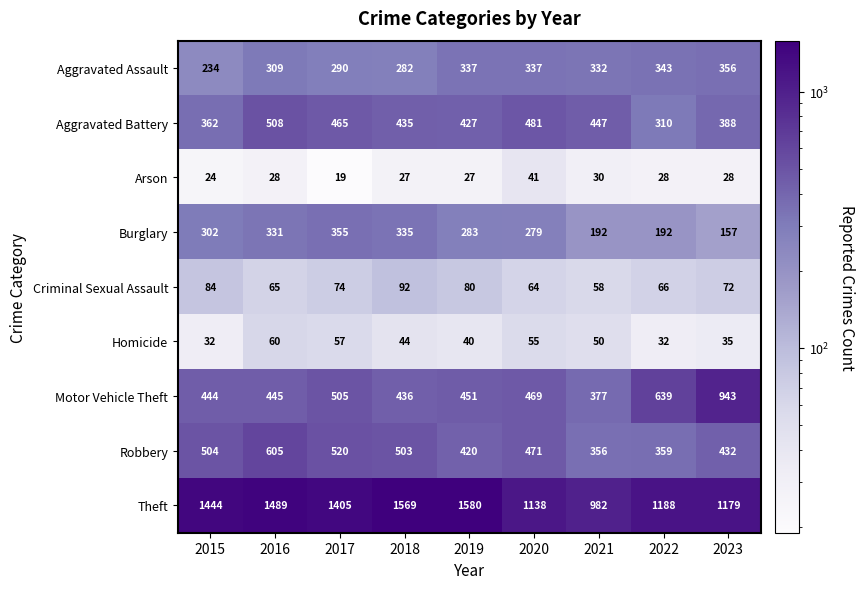

How many categories are shown in the chart?

9